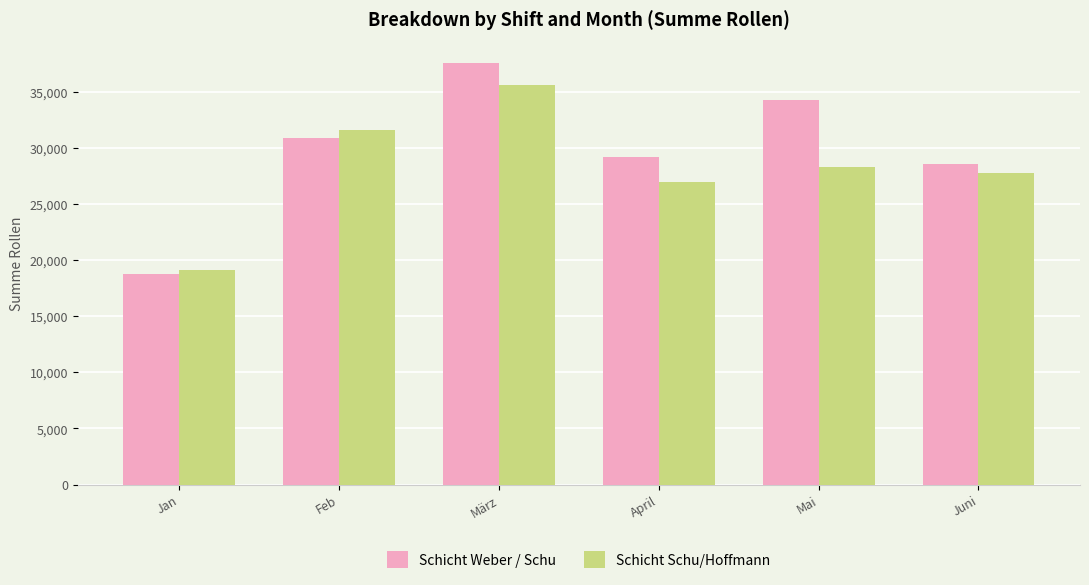

What is the value of the Schicht Schu/Hoffmann bar at the 1st from the left?

19086